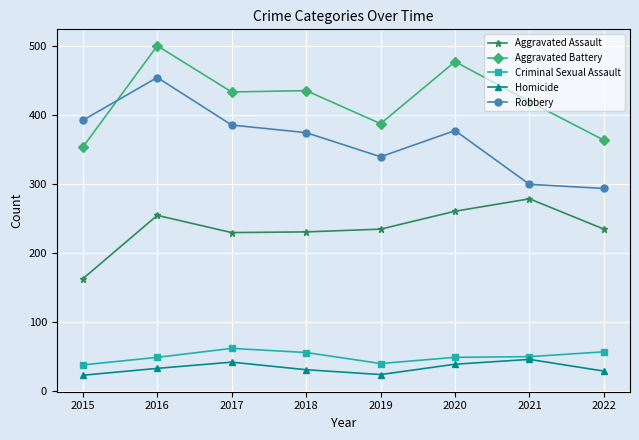

What is the total value across all series at 2019?

1027